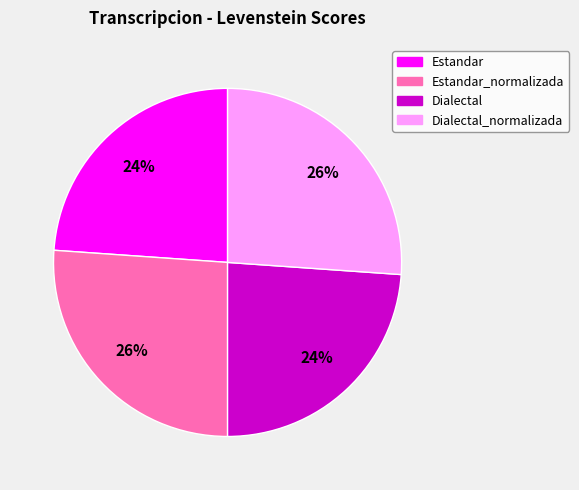

To the nearest percent, what portion does Estandar_normalizada represent?

26%